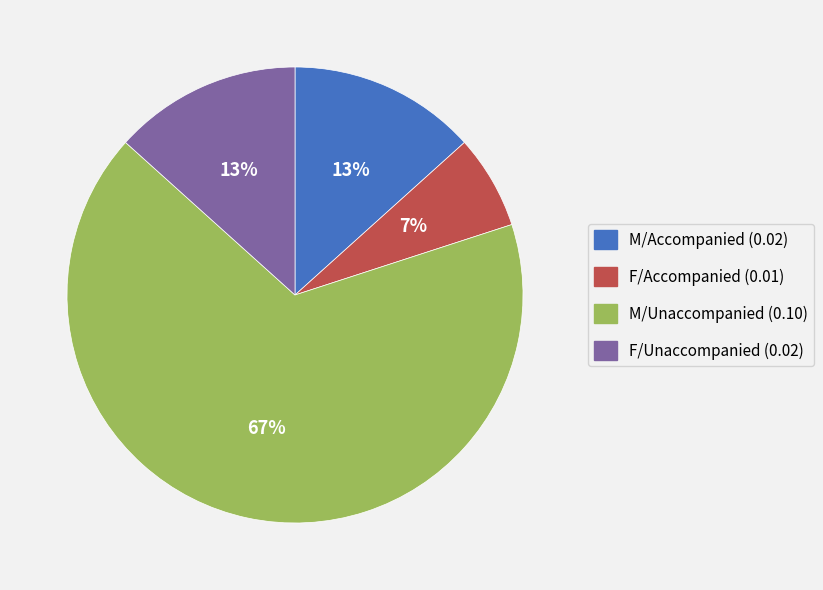

Does any single category account for the majority?

Yes